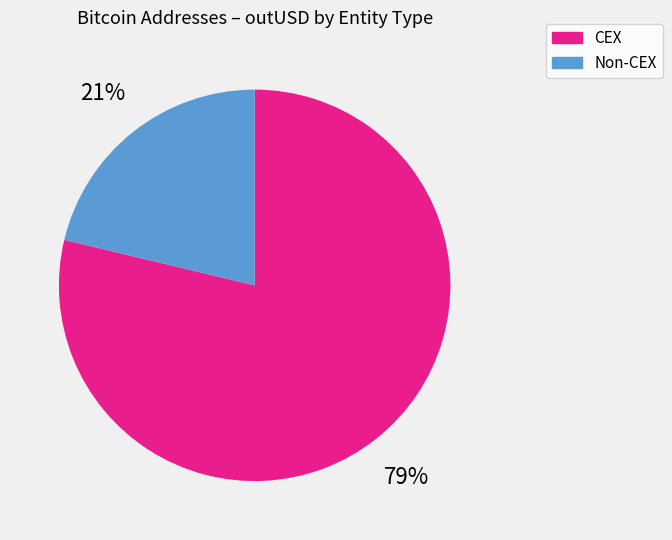

To the nearest percent, what is the average slice percentage?

50%